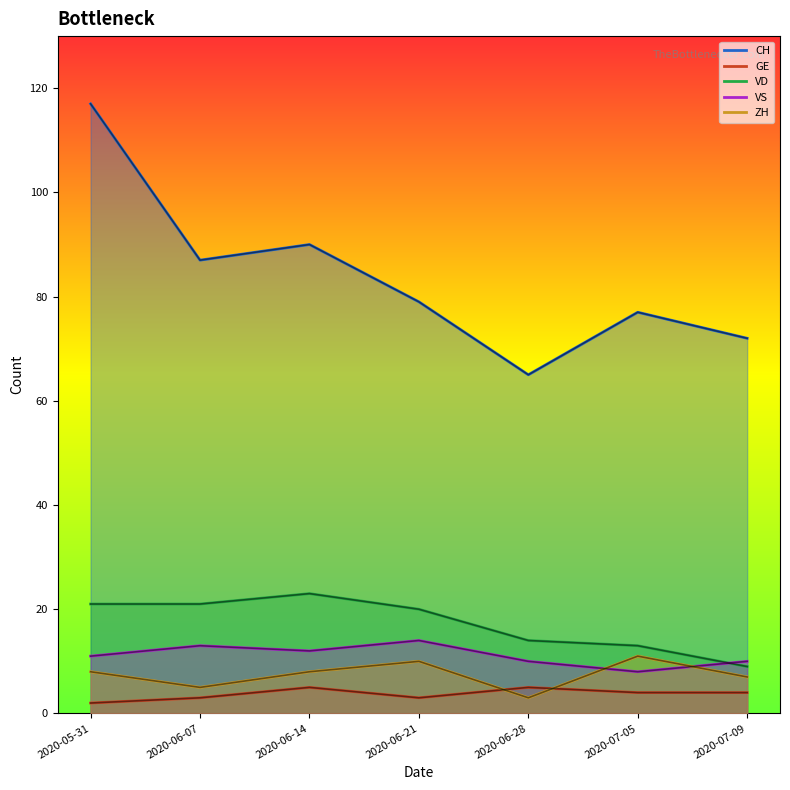

How many categories are shown in the chart?

7